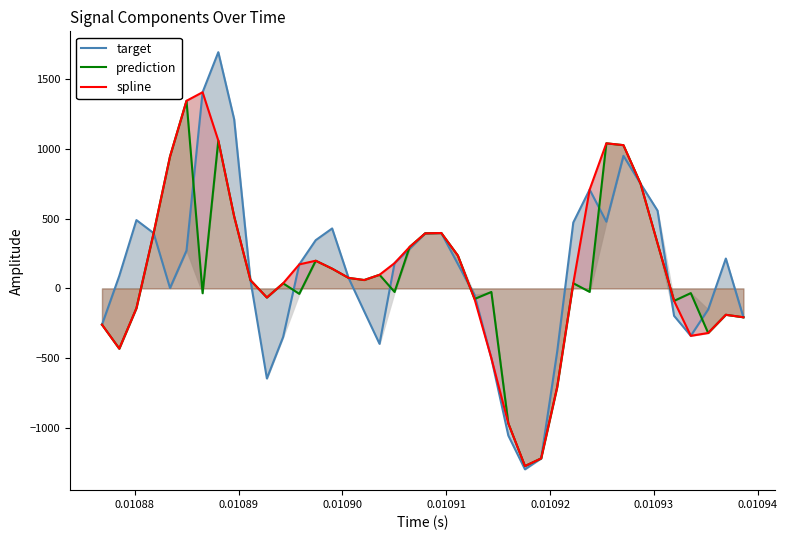

The target series shows 51.7 at 15. True or false?

False